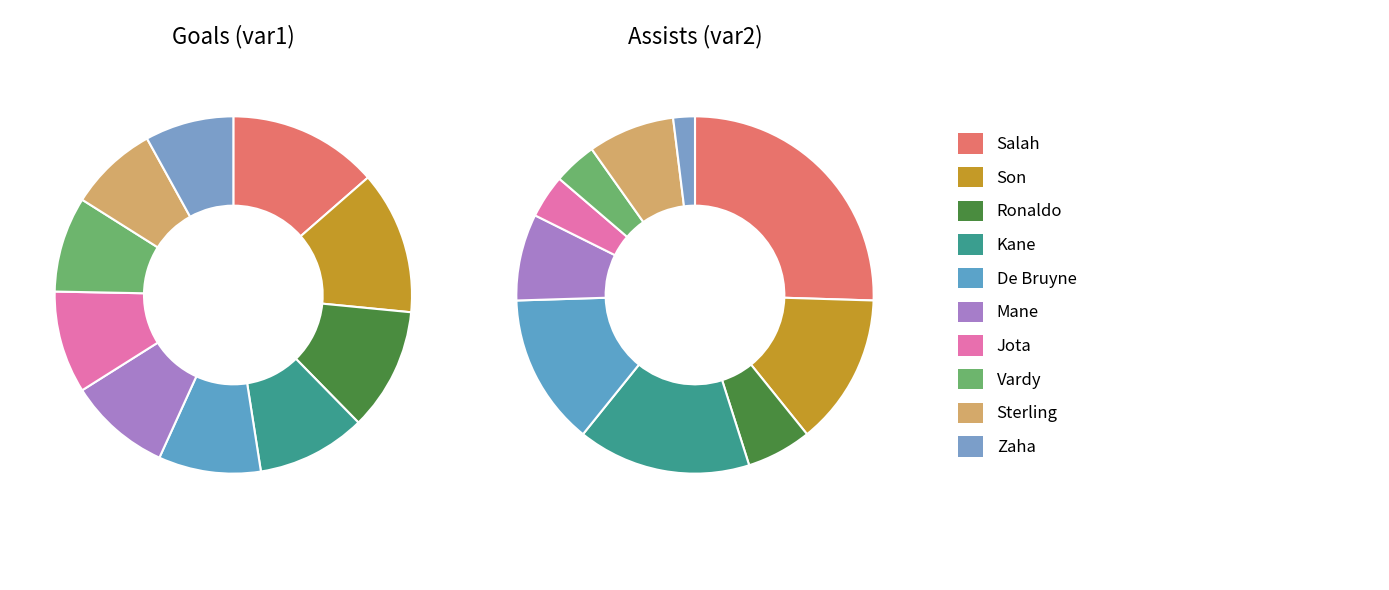

To the nearest percent, what is the difference between the largest and smallest slice percentages?

24%